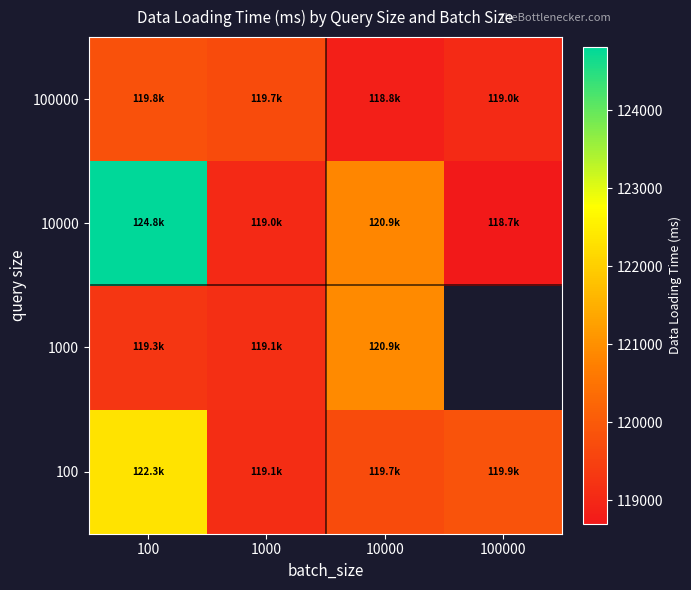

How many data points does each series have?

4